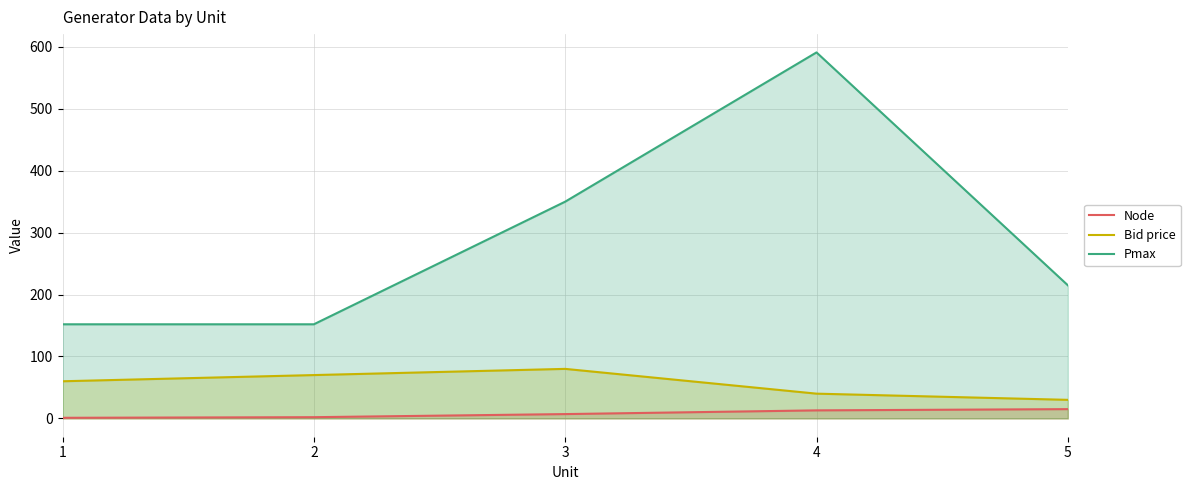

Reading left to right, extract all data points from this chart.

Node: 1=1	2=2	3=7	4=13	5=15
Bid price: 1=60	2=70	3=80	4=40	5=30
Pmax: 1=152	2=152	3=350	4=591	5=215